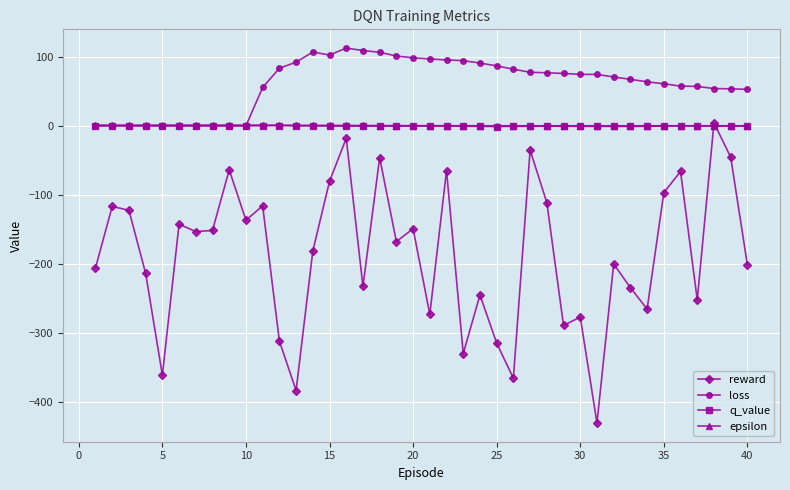

True or false: loss and reward cross at least once.

False